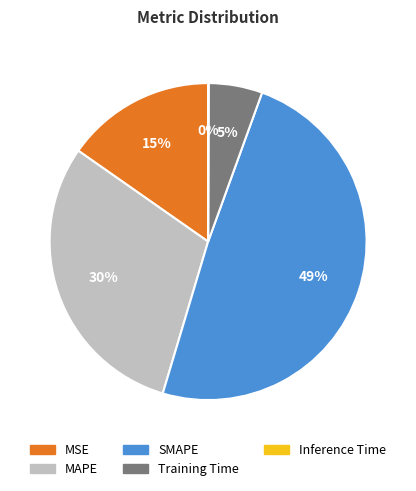

True or false: MSE accounts for 20% of the total.

False